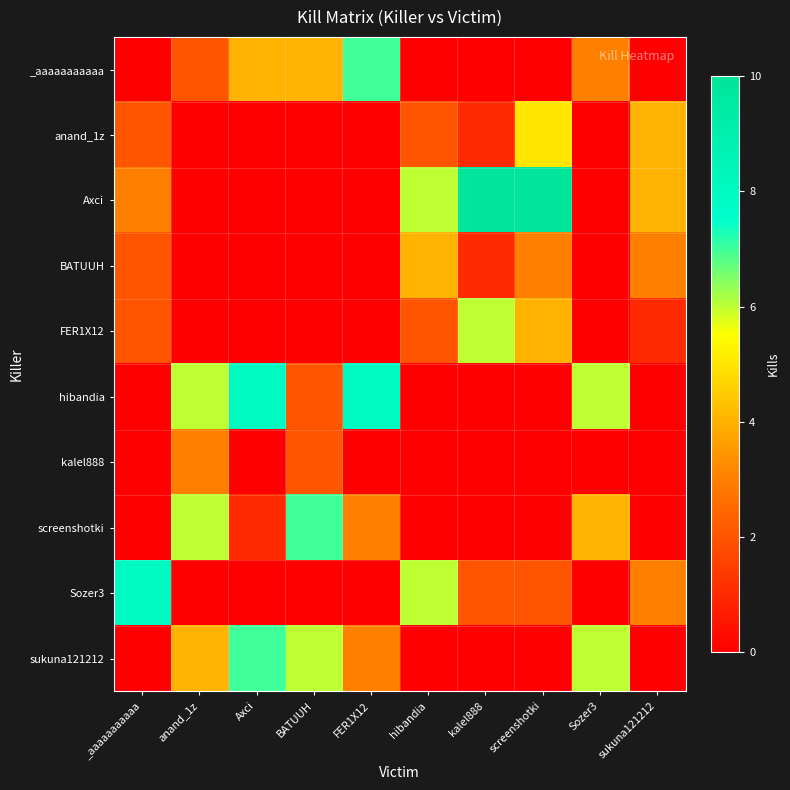

Which has a higher value, _aaaaaaaaaaa or BATUUH?

BATUUH